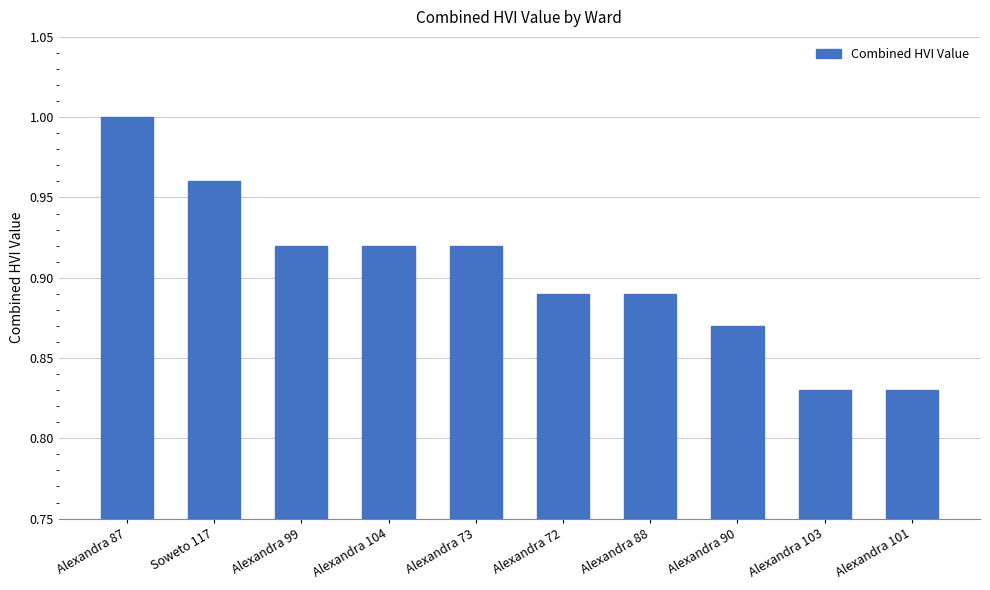

What is the sum of the values at Alexandra 90 and Alexandra 104?

1.8